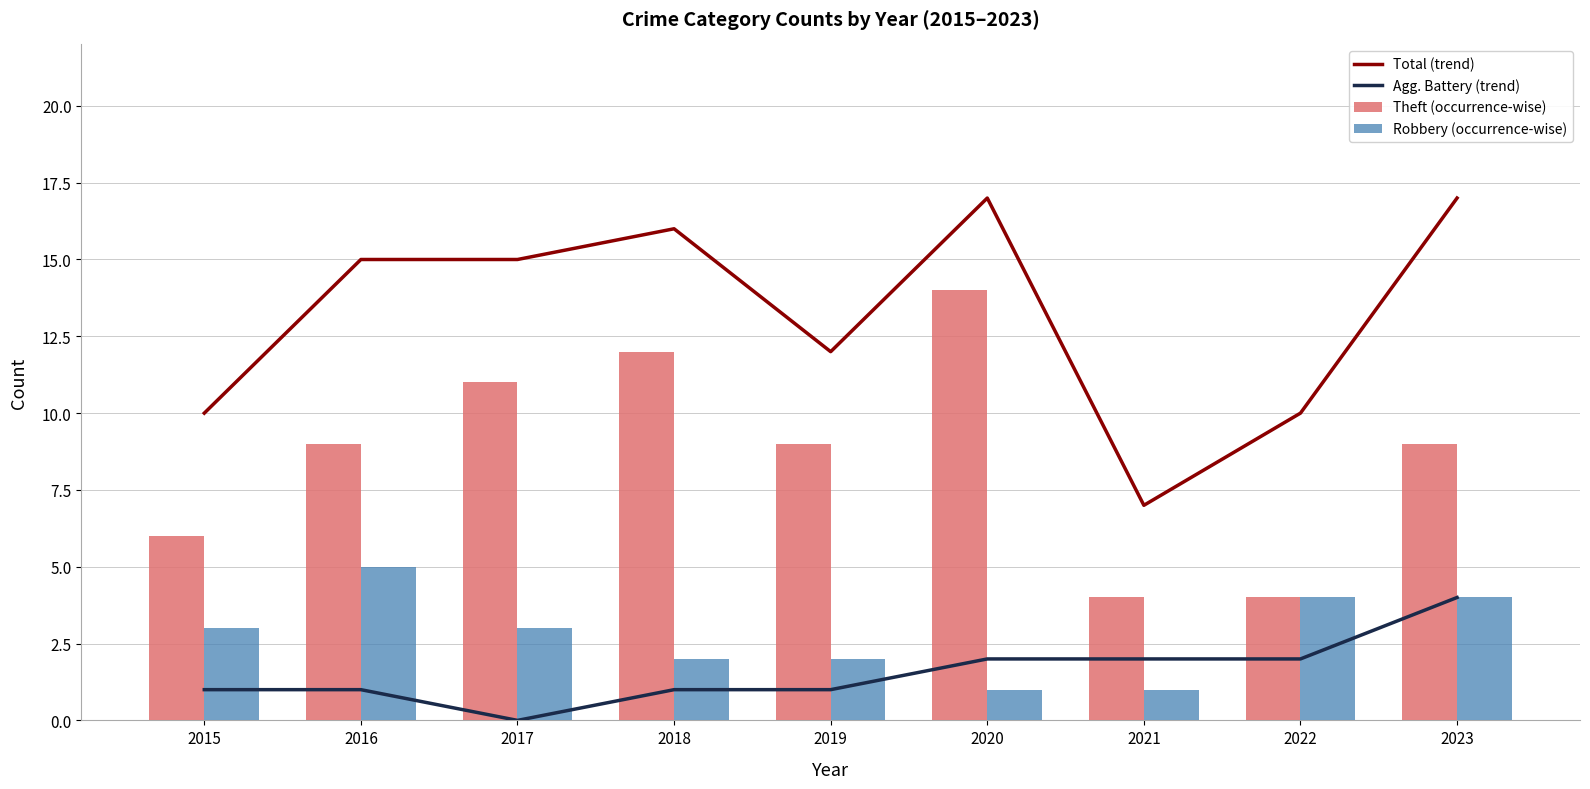

Count the number of data series in this chart.

4